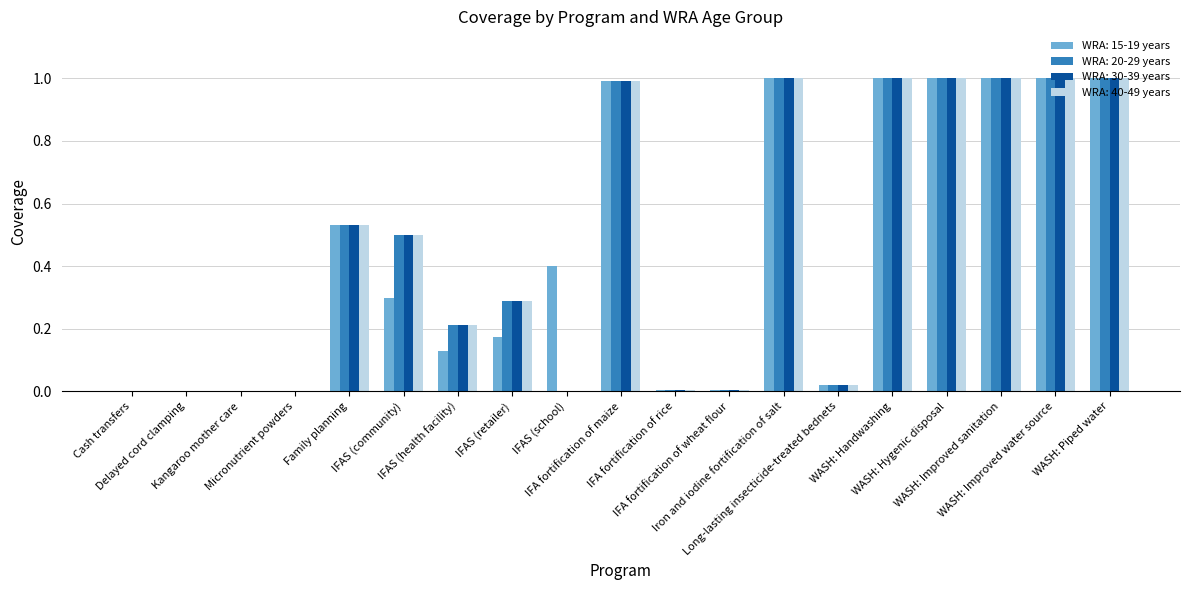

What is the maximum value shown in the chart?

1.0